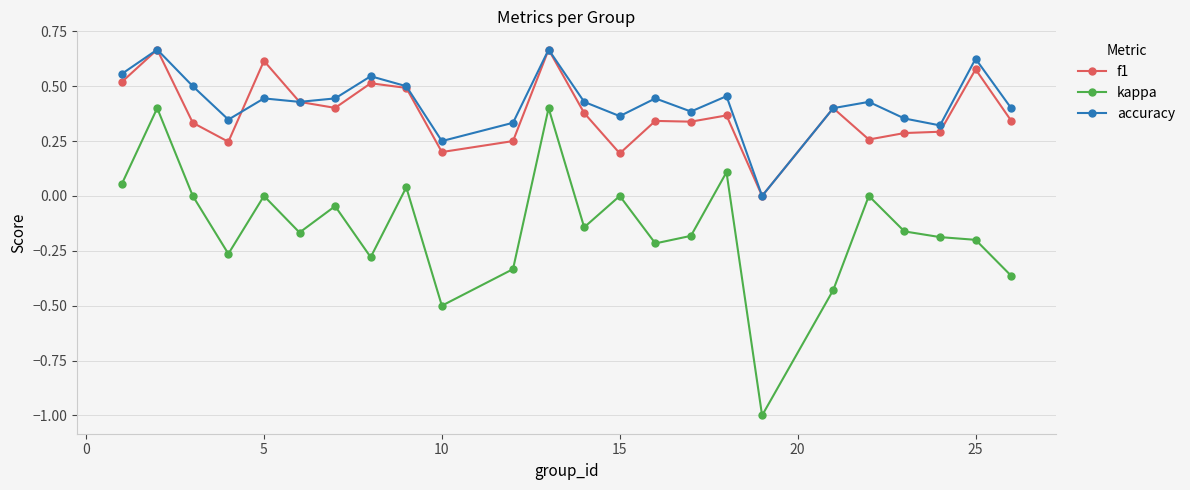

Which series has the largest range (max minus min)?

kappa